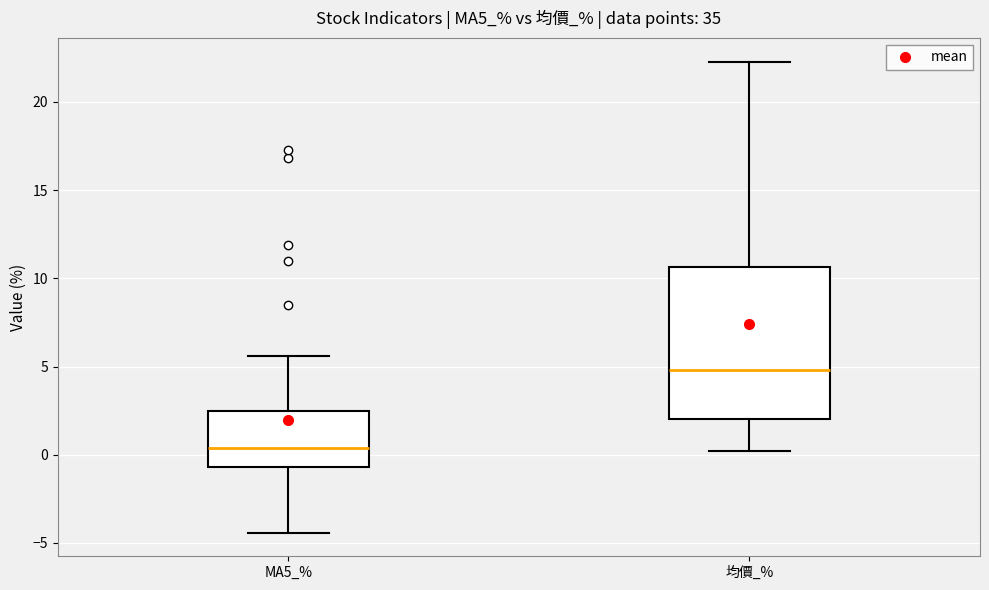

Reading left to right, read every box against the y-axis: the position of its median line, the range the box covers, and the ends of its whiskers. The values are not printed on the chart, so give them approximately, as read against the axis.

MA5_%: median 0.5, box -0.5 to 2.5, whiskers -4.5 to 5.5
均價_%: median 5.0, box 2.0 to 10.5, whiskers 0.0 to 22.5